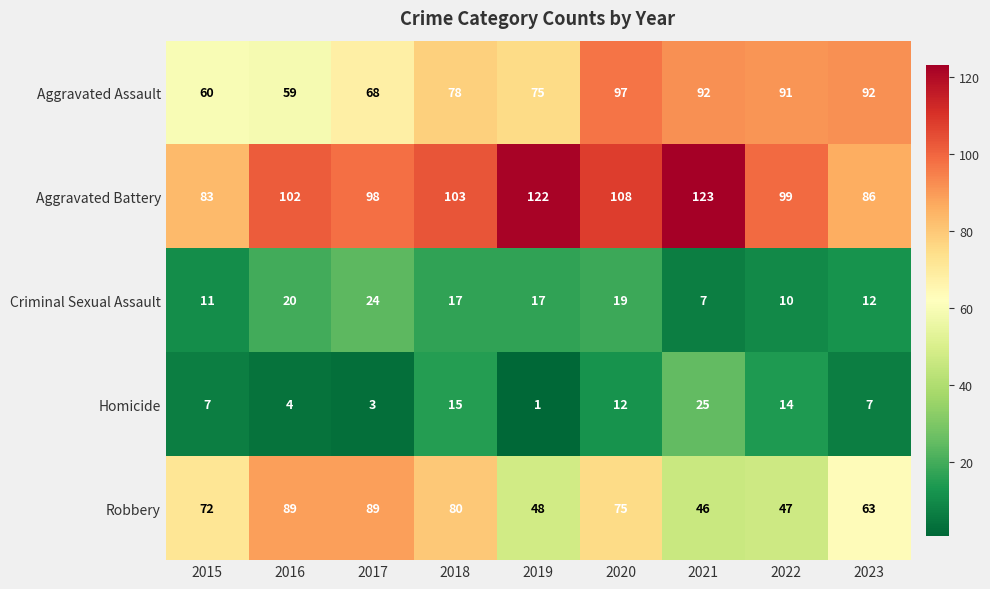

Rank the series at 2015 from lowest to highest value.

Homicide, Criminal Sexual Assault, Aggravated Assault, Robbery, Aggravated Battery